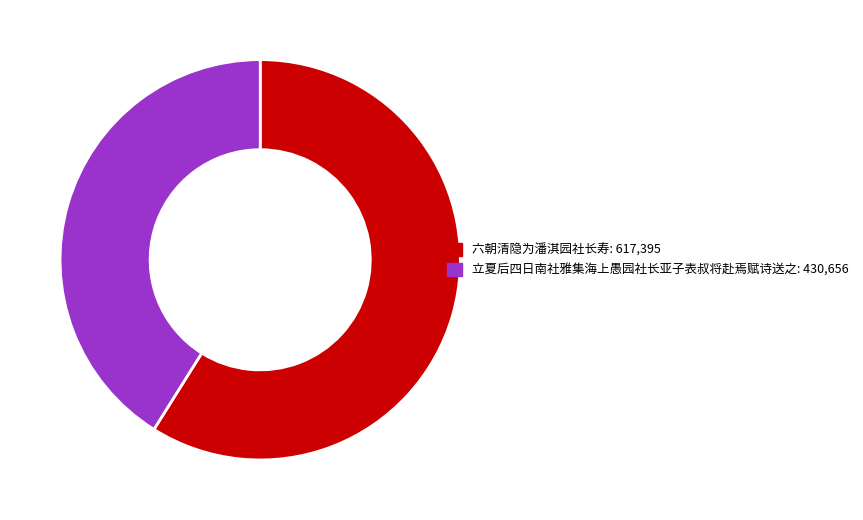

Which category has the biggest portion of the pie?

六朝清隐为潘淇园社长寿